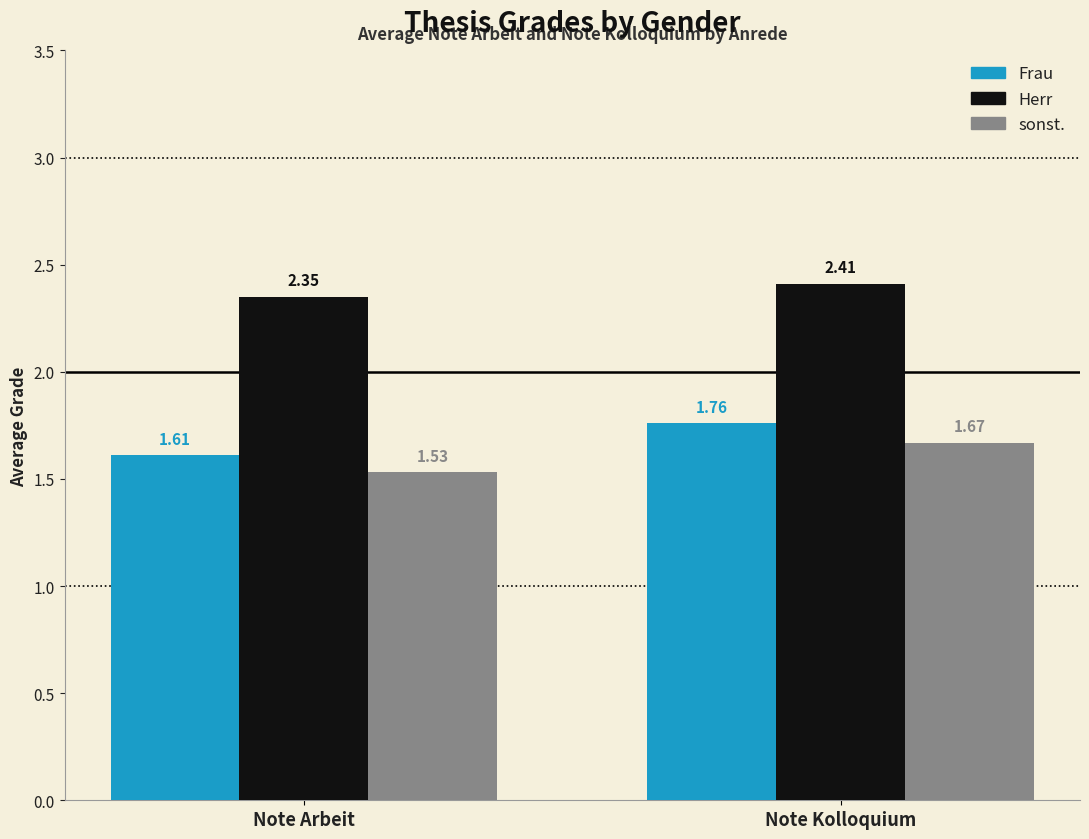

Does the chart contain stacked bars?

No